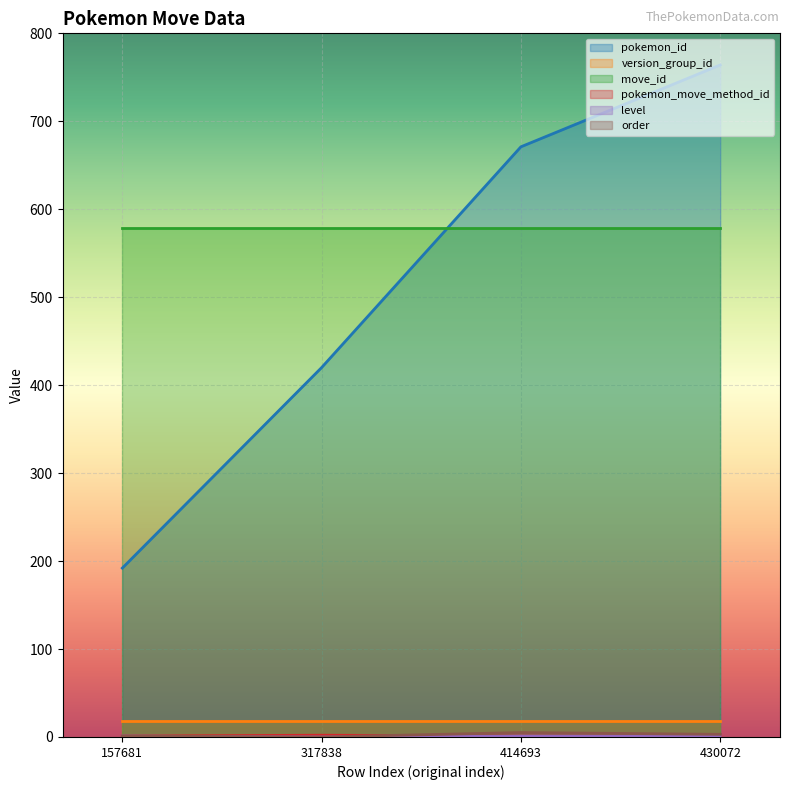

At which category does the chart reach its peak across all series?

430072